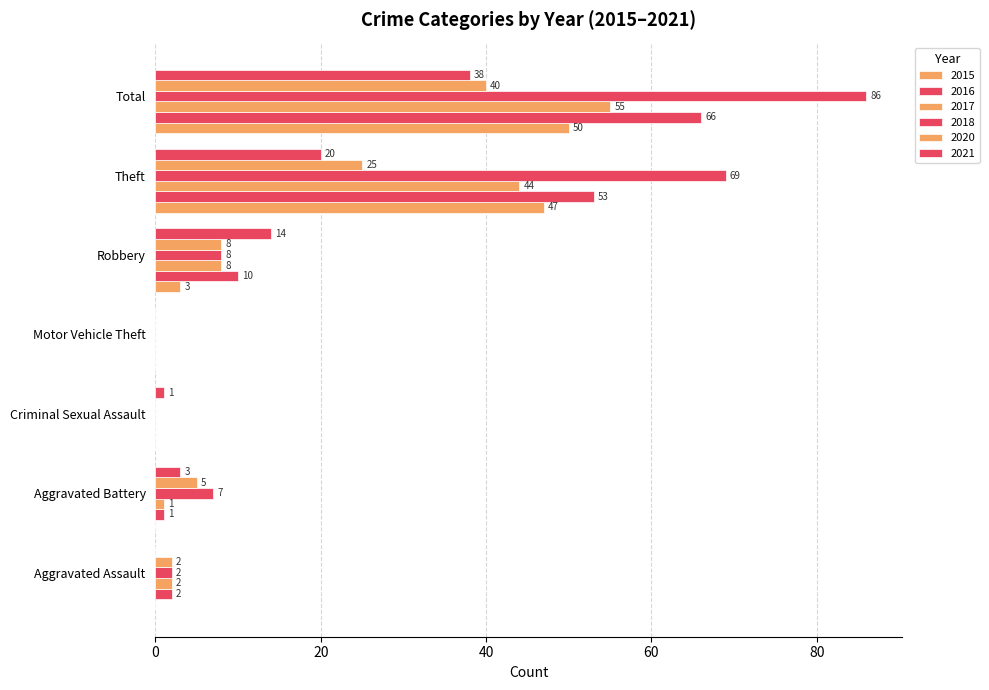

How many data points does each series have?

7